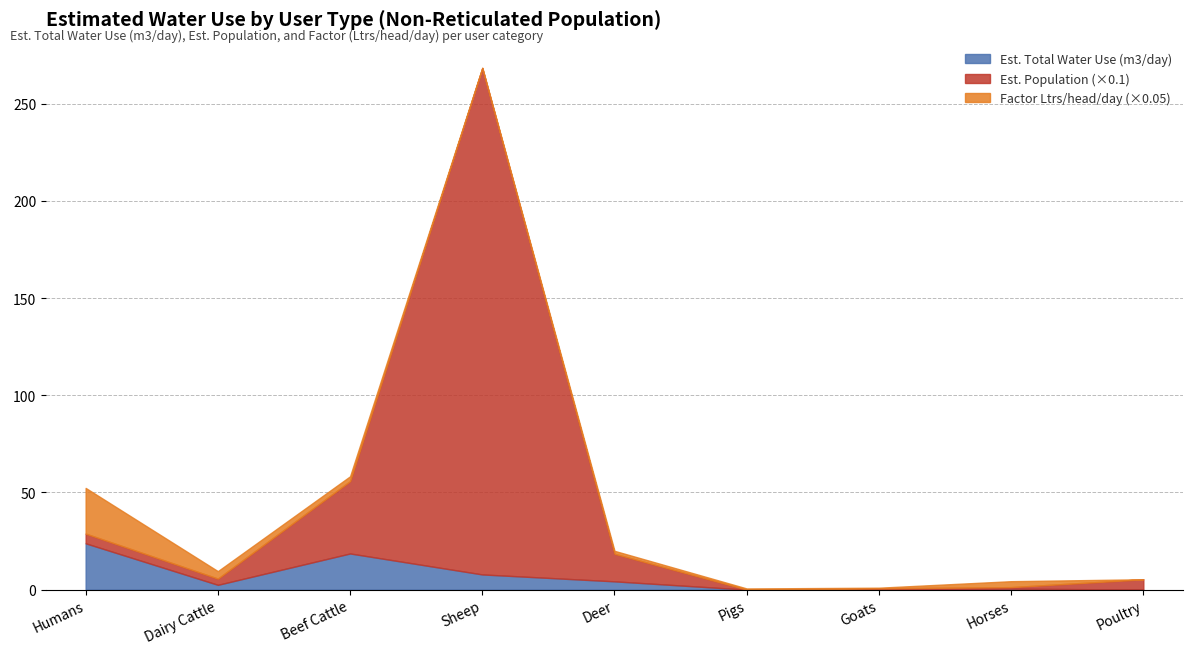

Which series has the largest total across all categories?

Est. Population